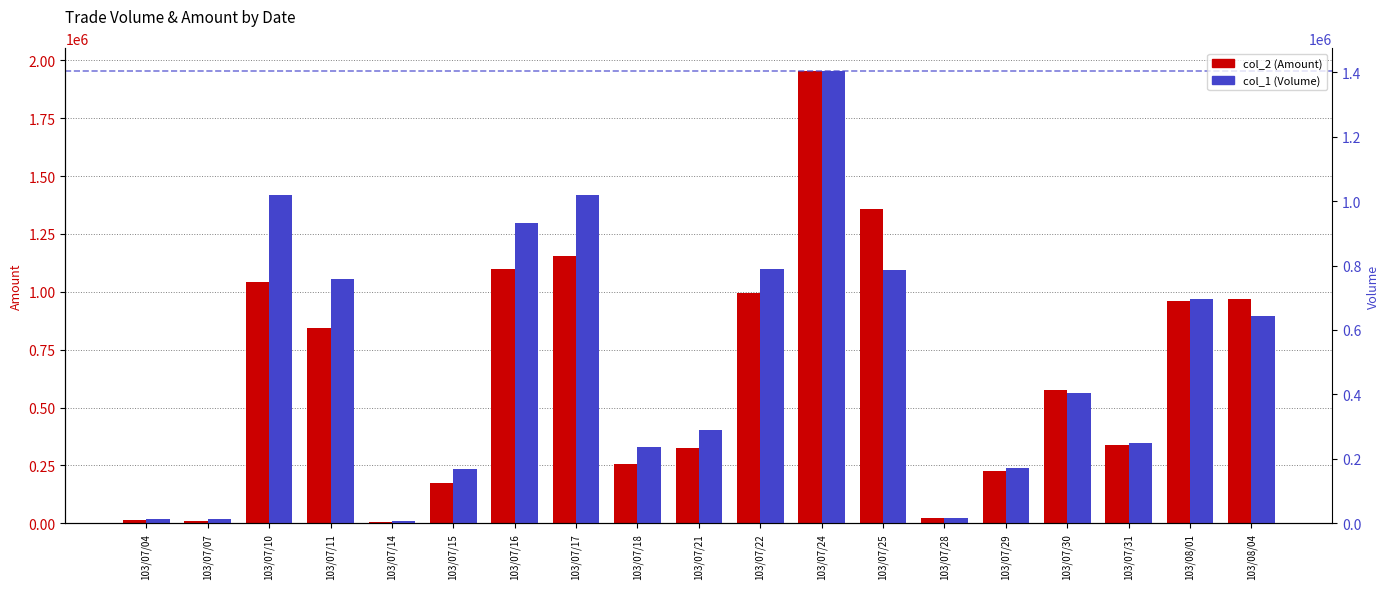

Are the bars grouped side by side (vs. stacked)?

Yes